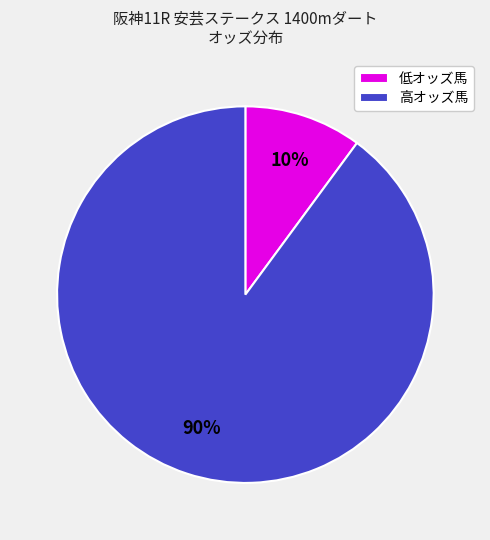

Which has a higher value, 高オッズ馬 or 低オッズ馬?

高オッズ馬